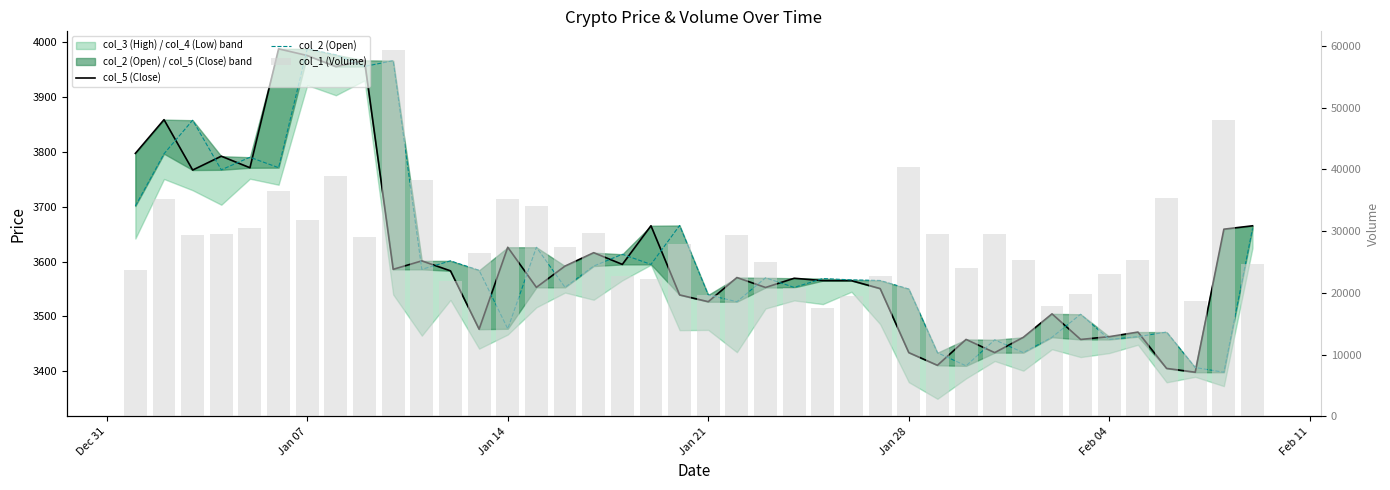

Are the bars horizontal?

No